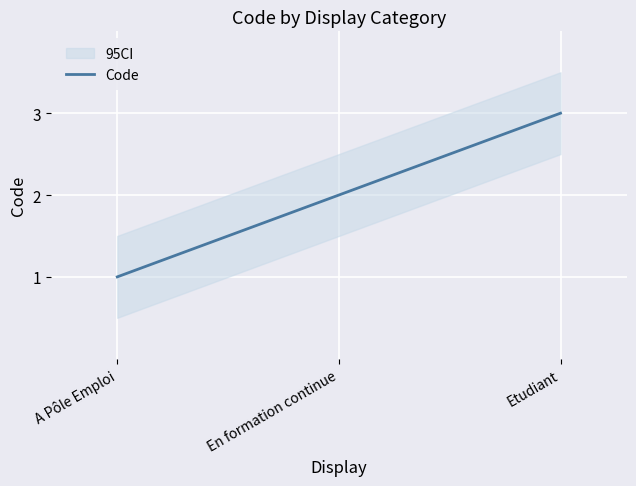

What is the label of the 1st point from the right?

Etudiant